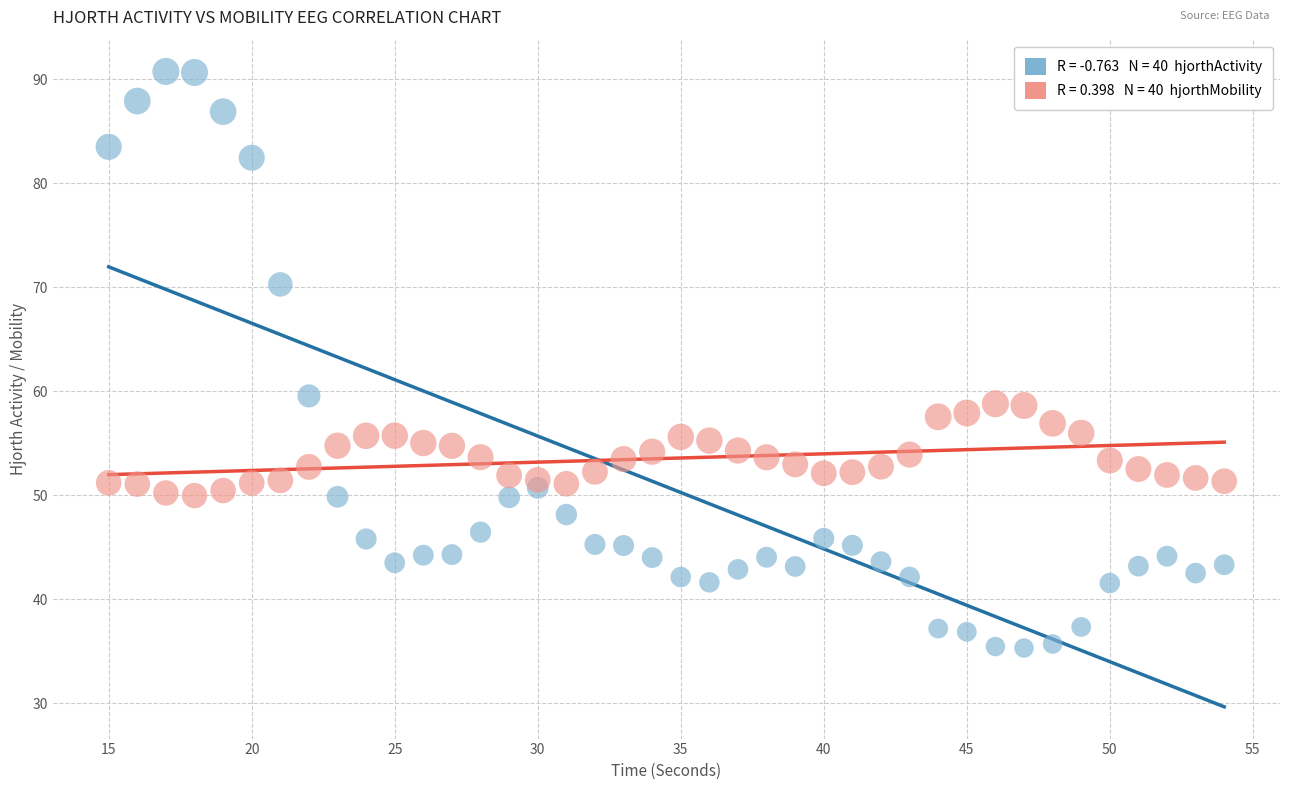

Across all data points, what is the range of Y values (max minus min)?

55.4